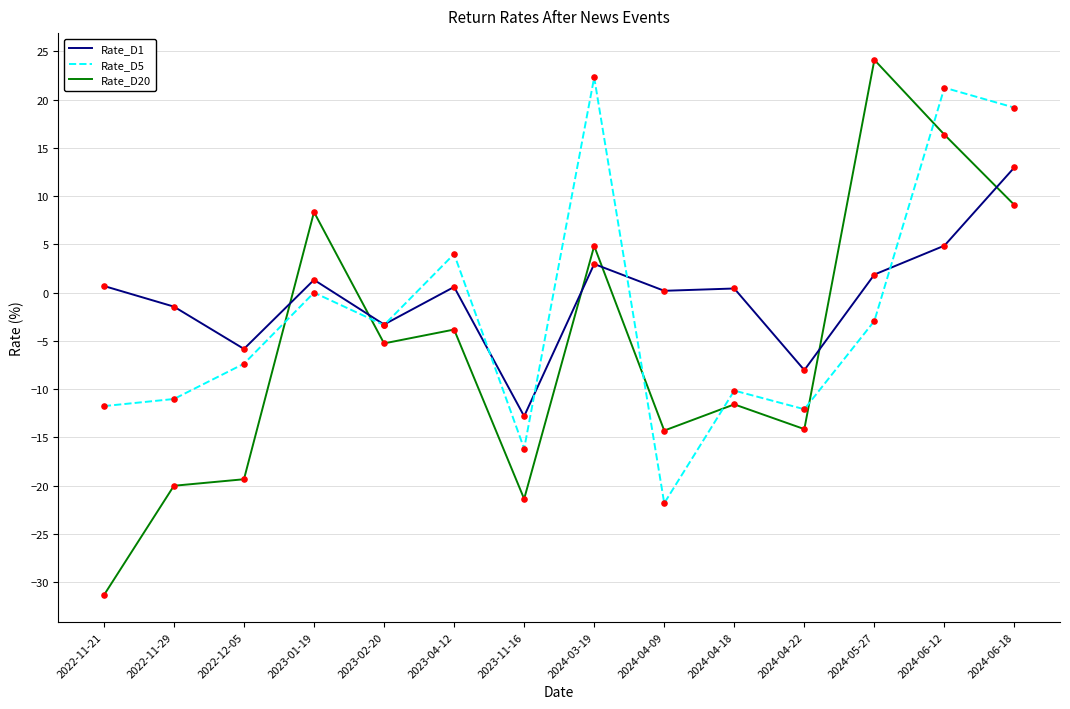

At how many categories does at least one series exceed 23?

1